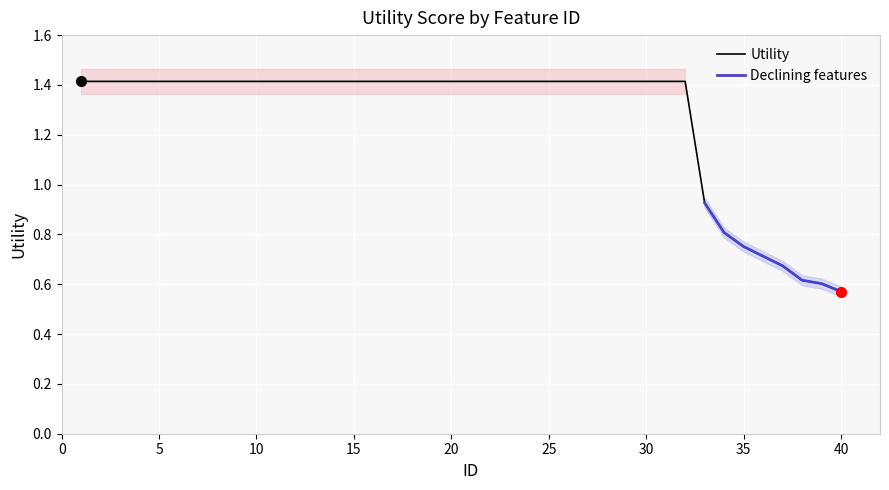

List the labels in order of value, largest first.

1, 2, 3, 4, 5, 6, 7, 8, 9, 10, 11, 12, 13, 14, 15, 16, 17, 18, 19, 20, 21, 22, 23, 24, 25, 26, 27, 28, 29, 30, 31, 32, 33, 34, 35, 36, 37, 38, 39, 40